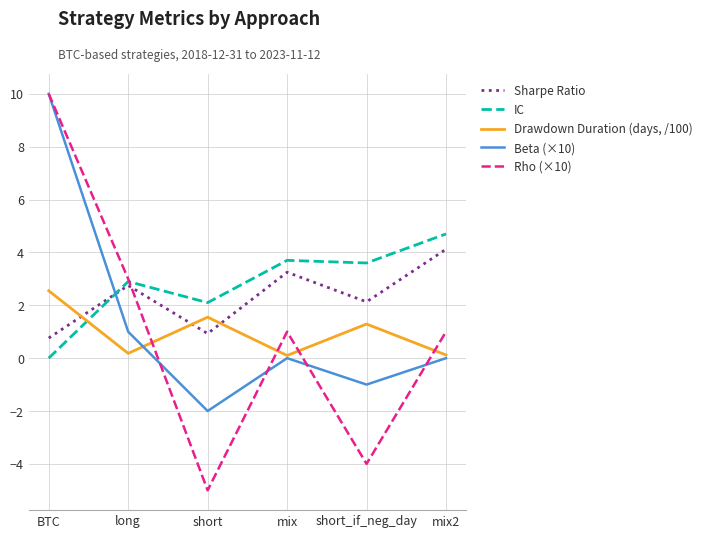

At which category does Sharpe Ratio reach its first local valley?

short